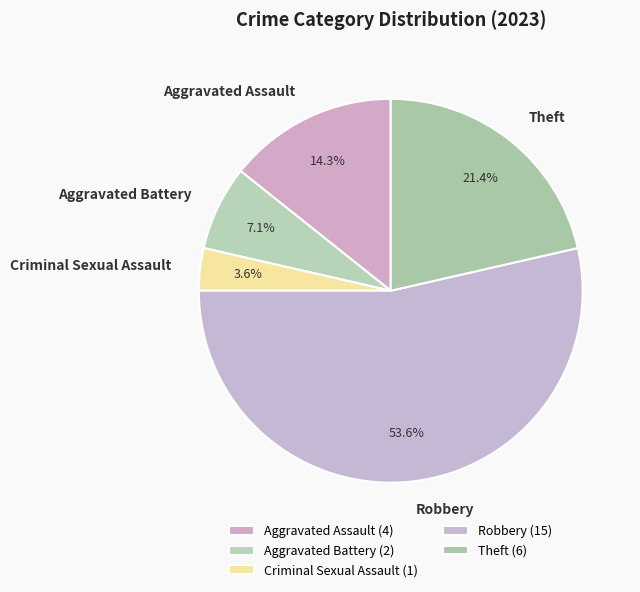

What percentage is NOT represented by Criminal Sexual Assault?

96.4%